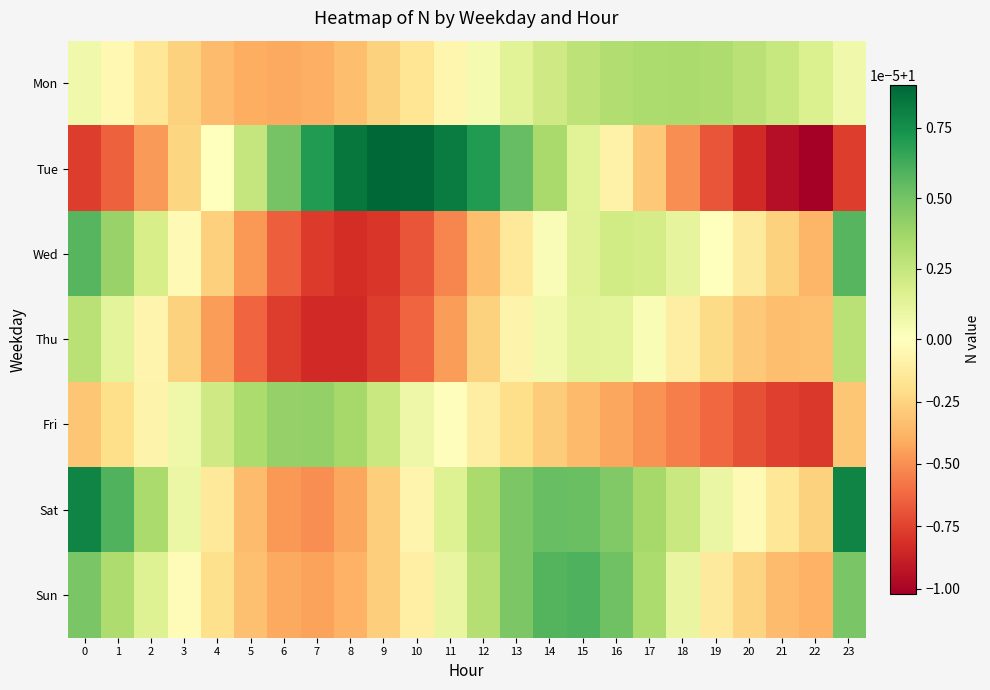

What is the greatest value displayed?

1.0